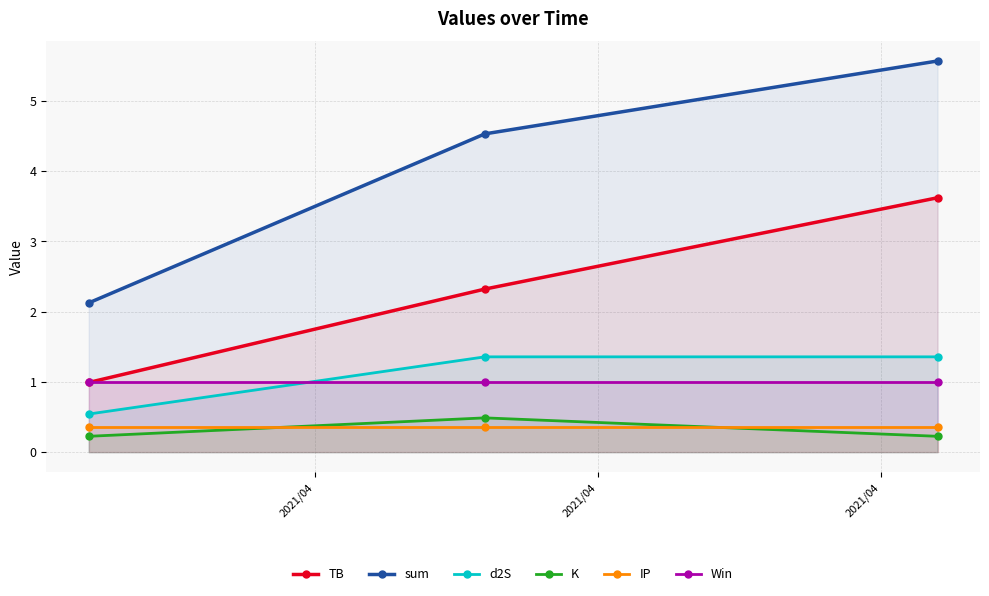

Which series has the largest range (max minus min)?

sum